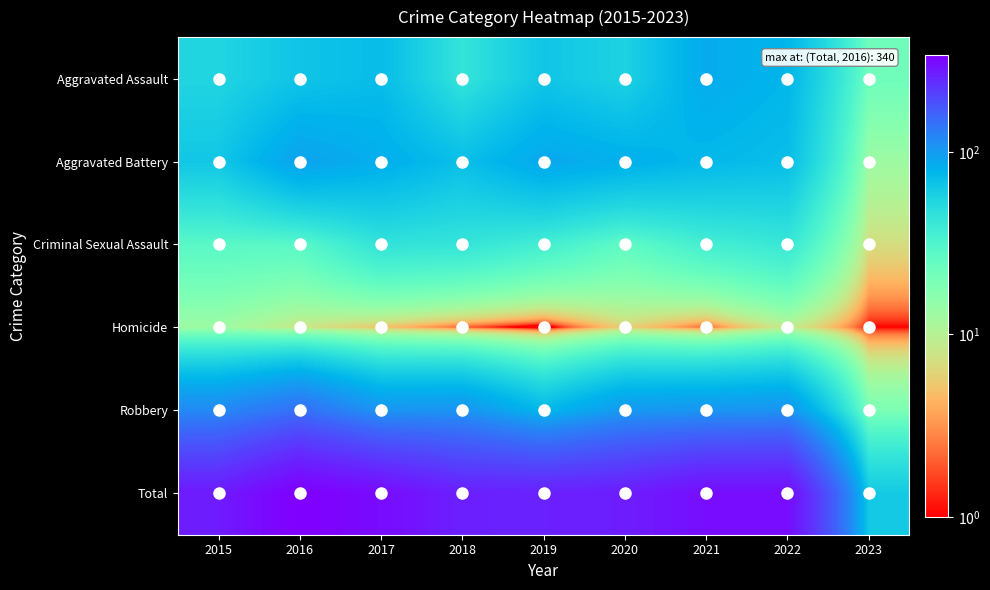

At how many categories does at least one series exceed 221?

8